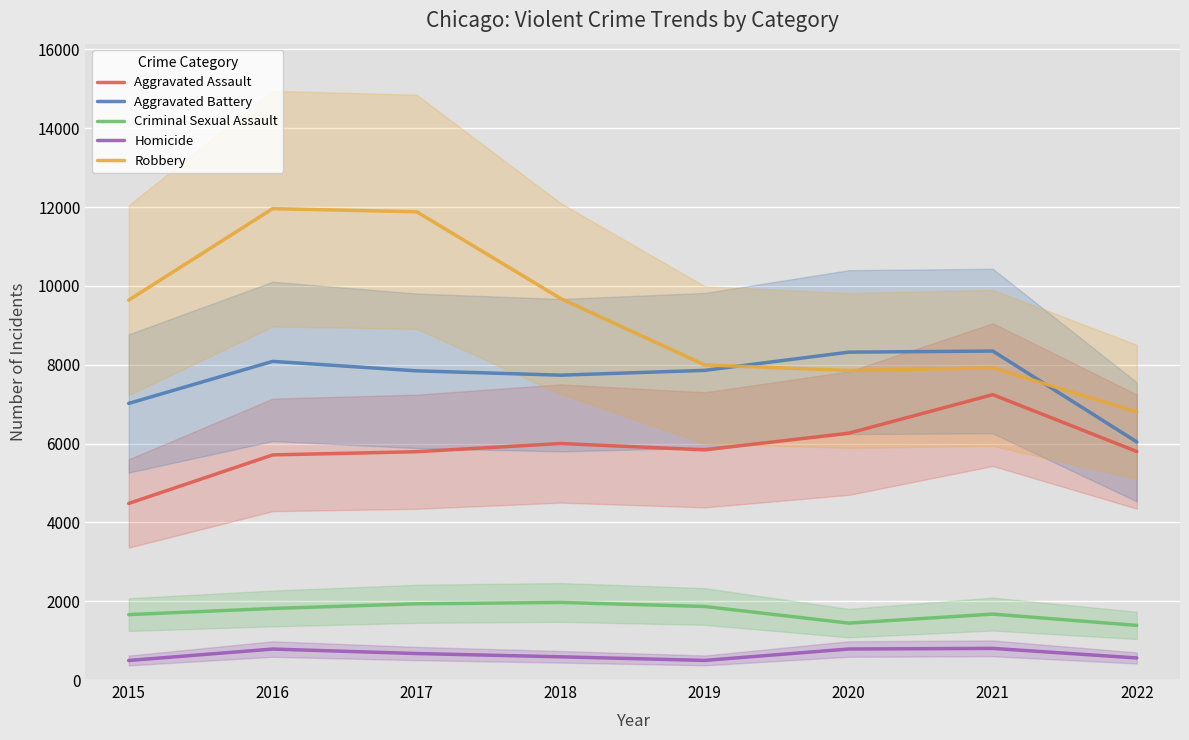

What is the difference between the maximum and second lowest values in the Criminal Sexual Assault series?

525